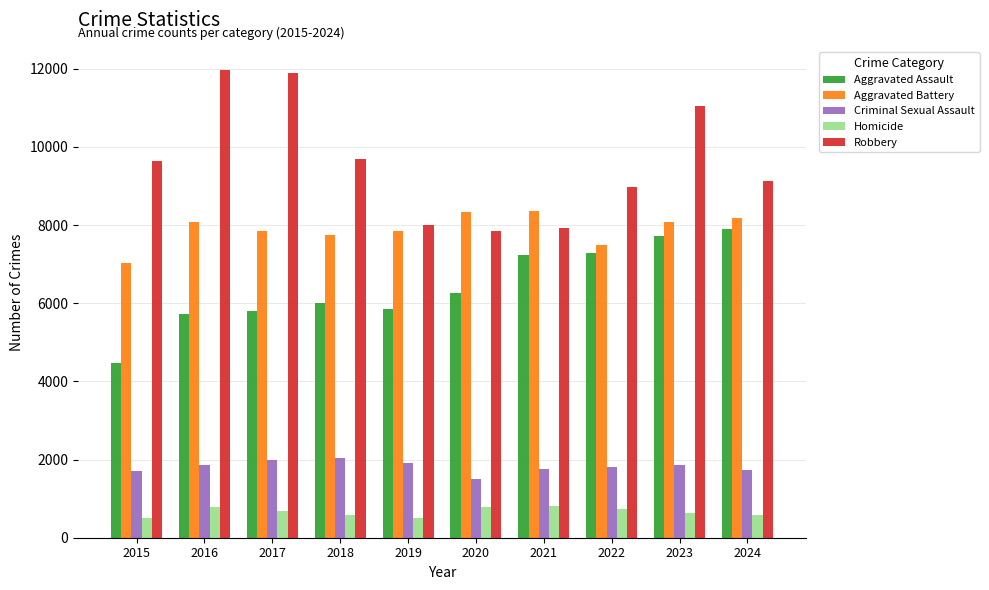

What is the difference between the maximum and second lowest values in the Homicide series?

305